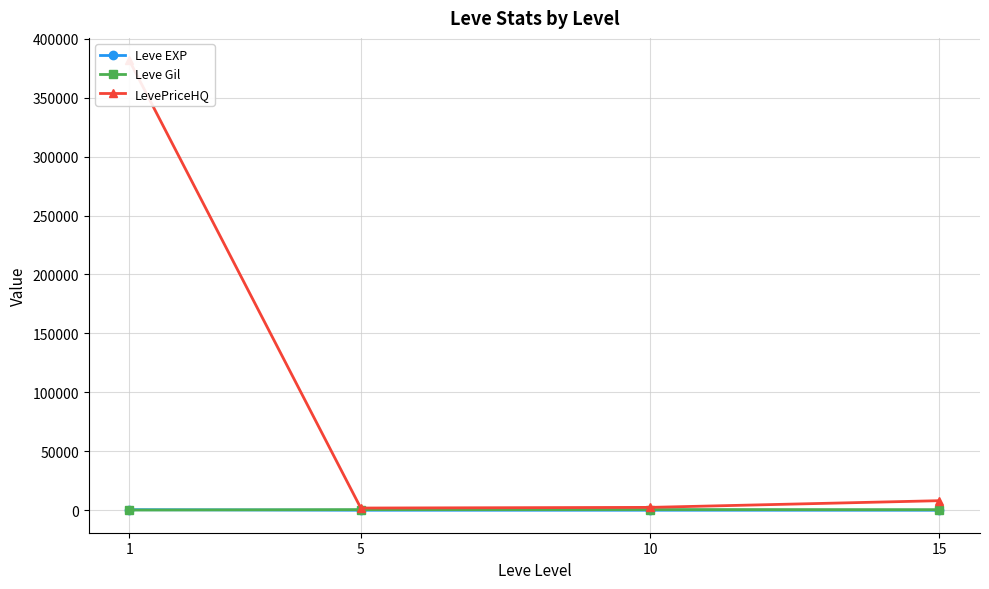

What are all the series names shown in the legend?

Leve EXP, Leve Gil, LevePriceHQ